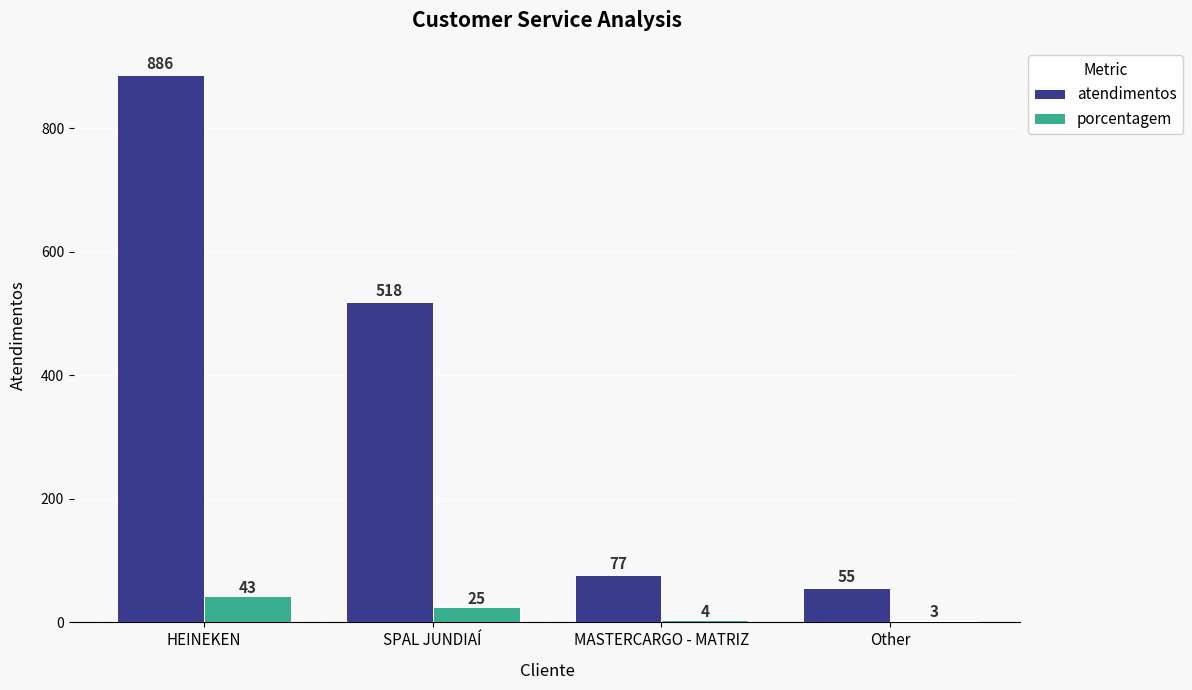

Reading left to right, extract all data points from this chart.

atendimentos: 886	518	77	55
porcentagem: 43	25	4	3